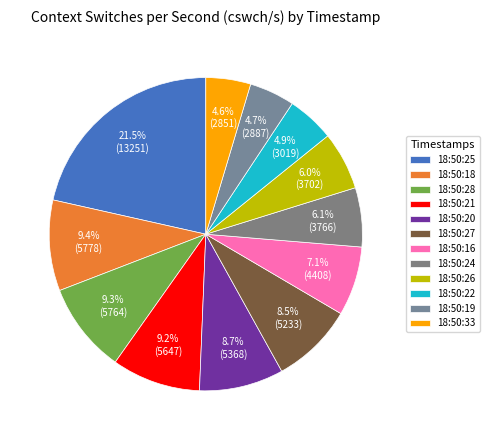

To the nearest percent, what is the combined percentage of 18:50:24 and 18:50:33?

11%